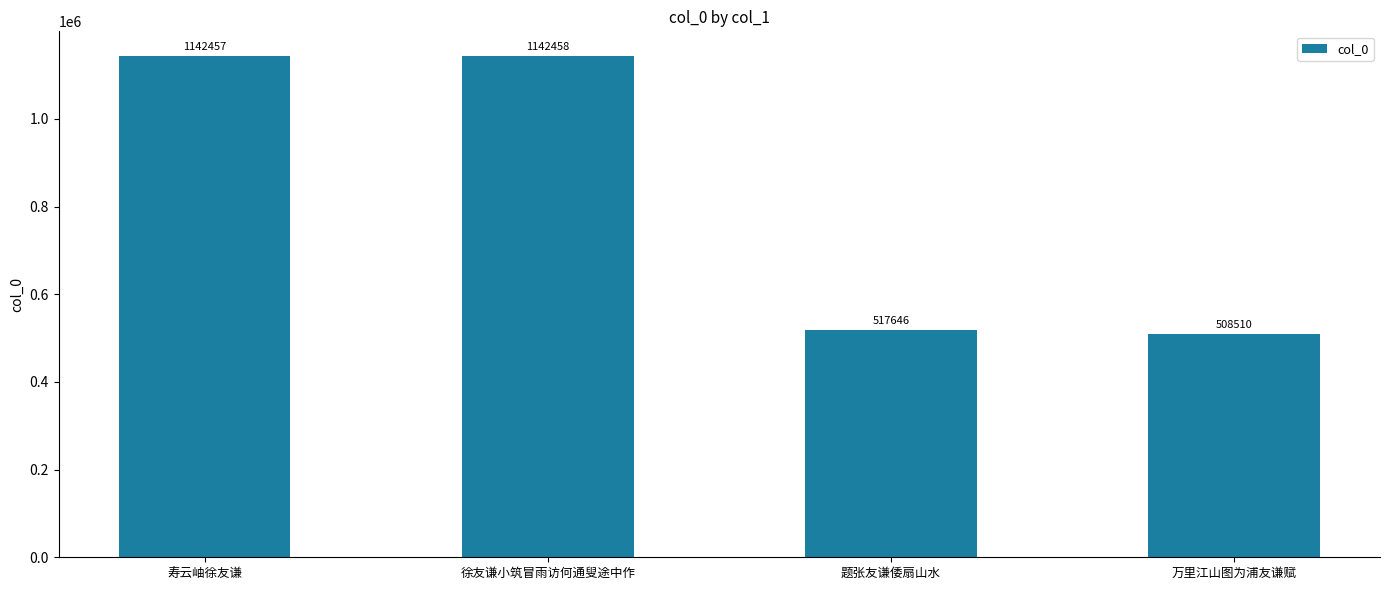

How many data points are less than 1142457?

2